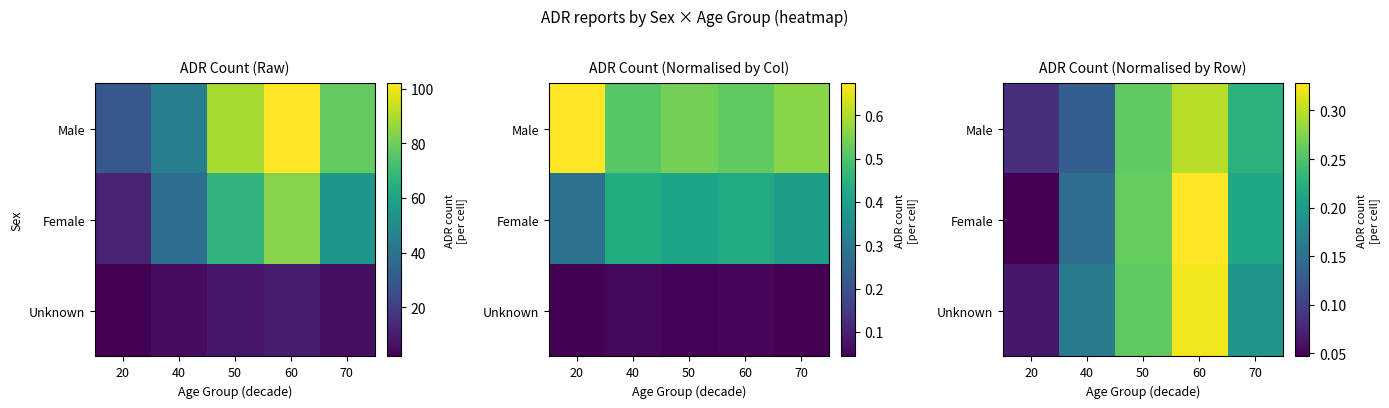

At which label is Female closest to 0?

20